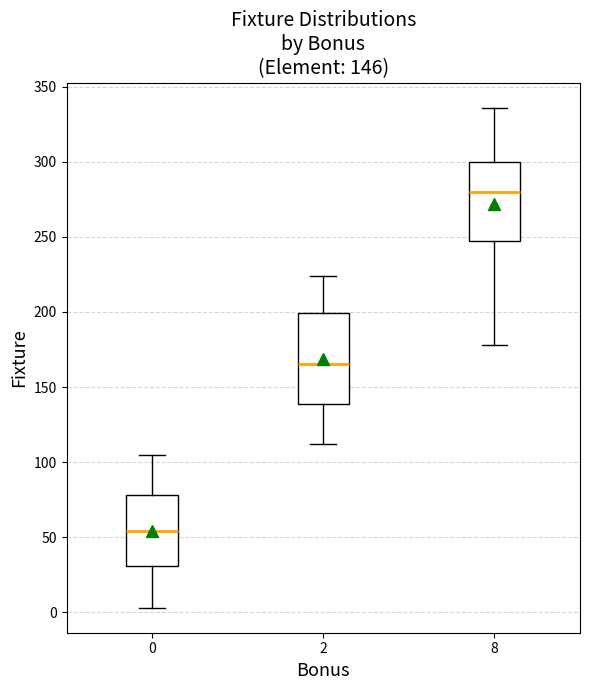

Which box has the highest median line?

8